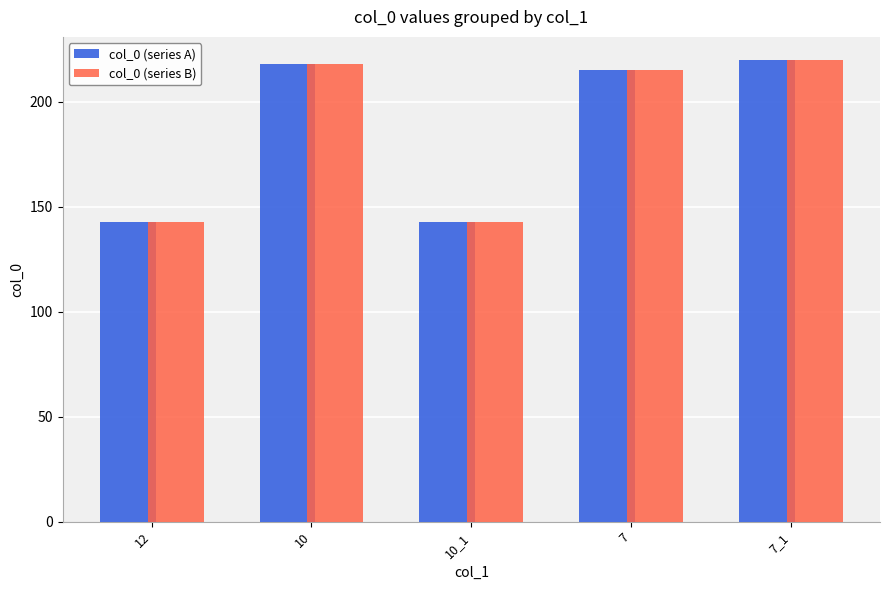

How many groups of bars are there?

5